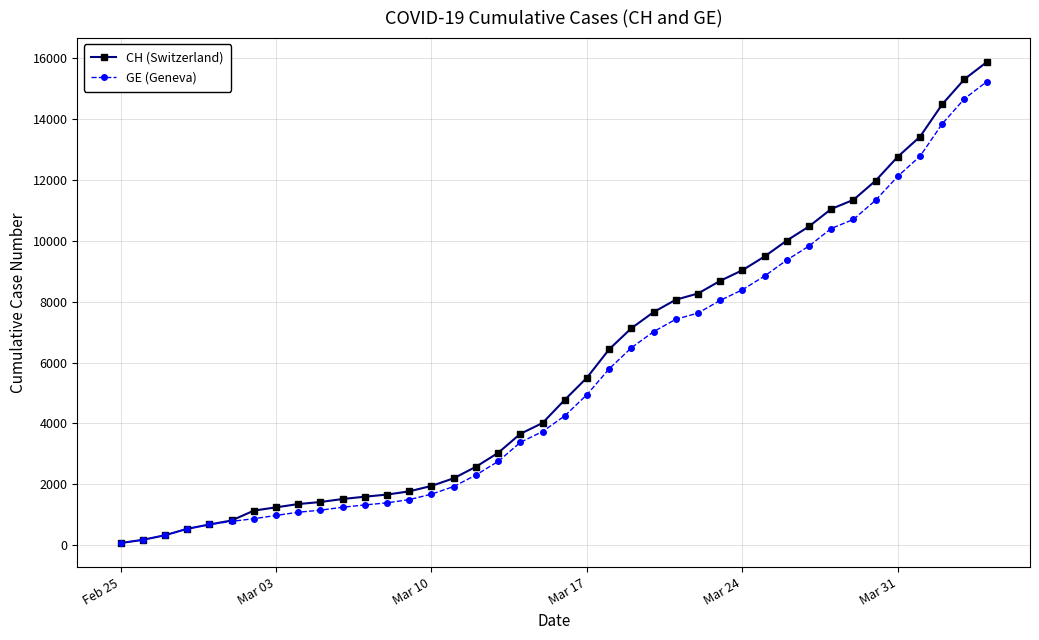

How many categories are shown in the chart?

40